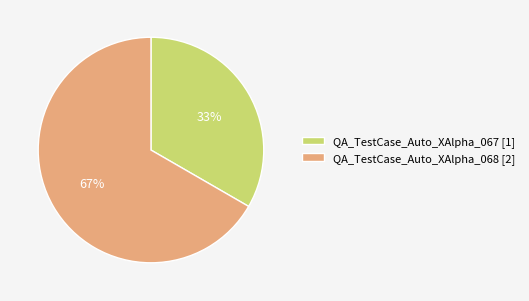

Which slice represents more than half of the pie?

QA_TestCase_Auto_XAlpha_068